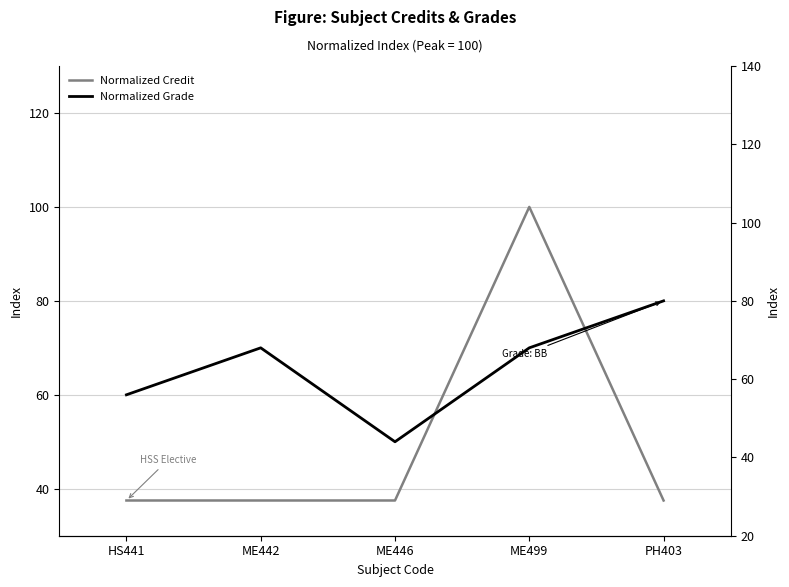

Is the value of Normalized Credit at ME446 greater than the value of Normalized Grade at ME499?

No